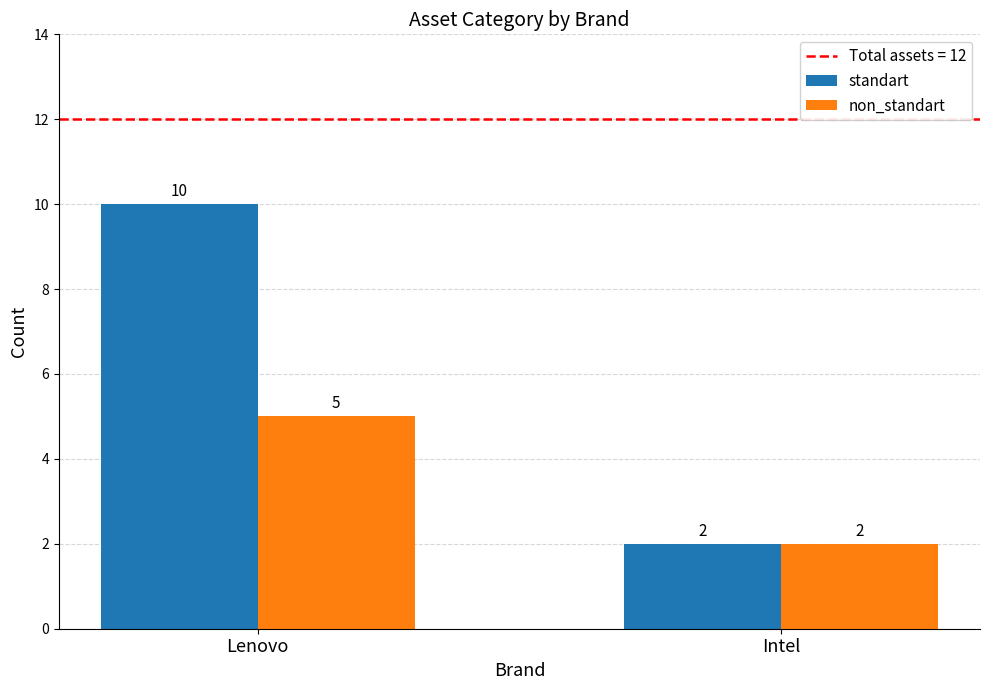

At Lenovo, list the series in order from smallest to largest.

non_standart, standart